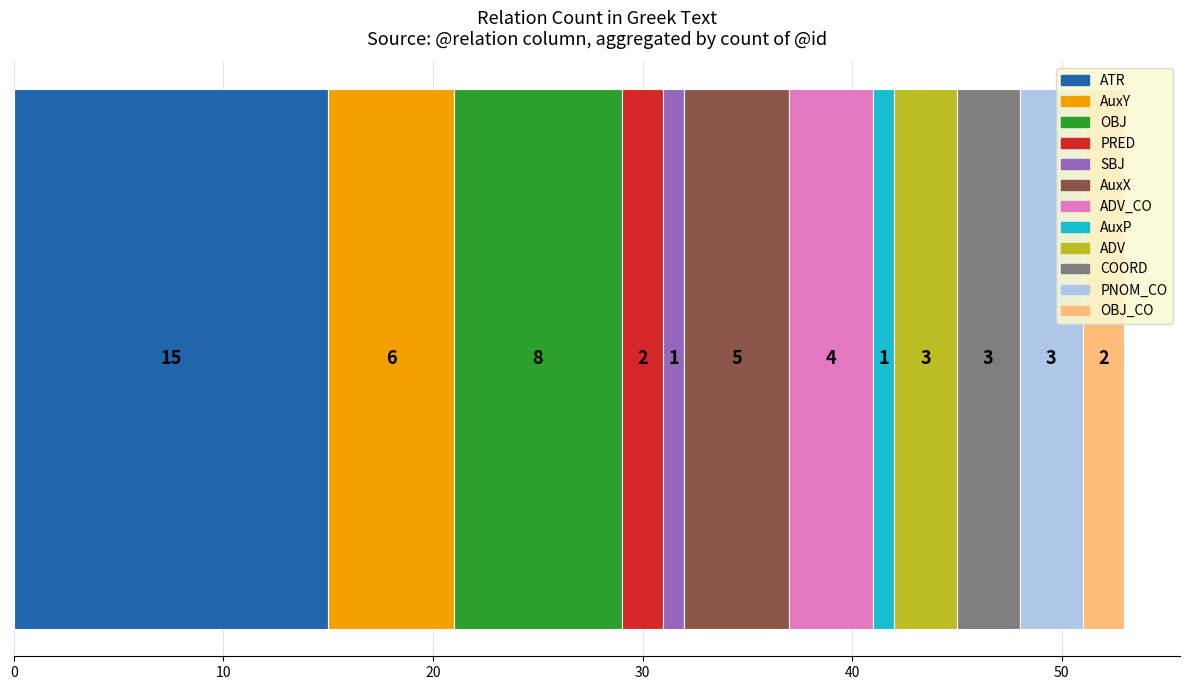

What is the highest value of the ATR series?

15